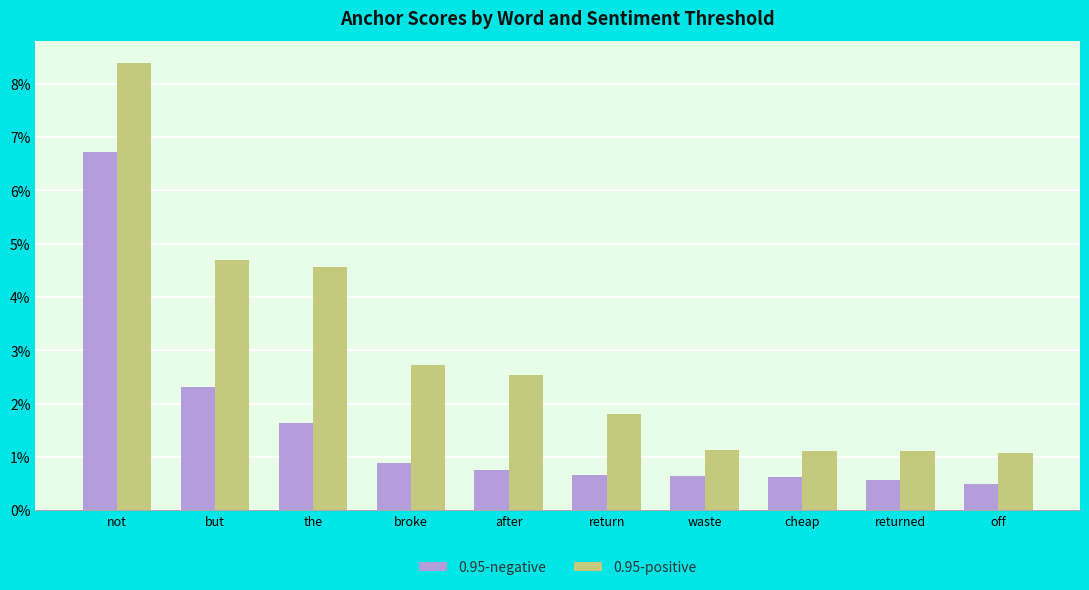

Between but and not, which is larger?

not